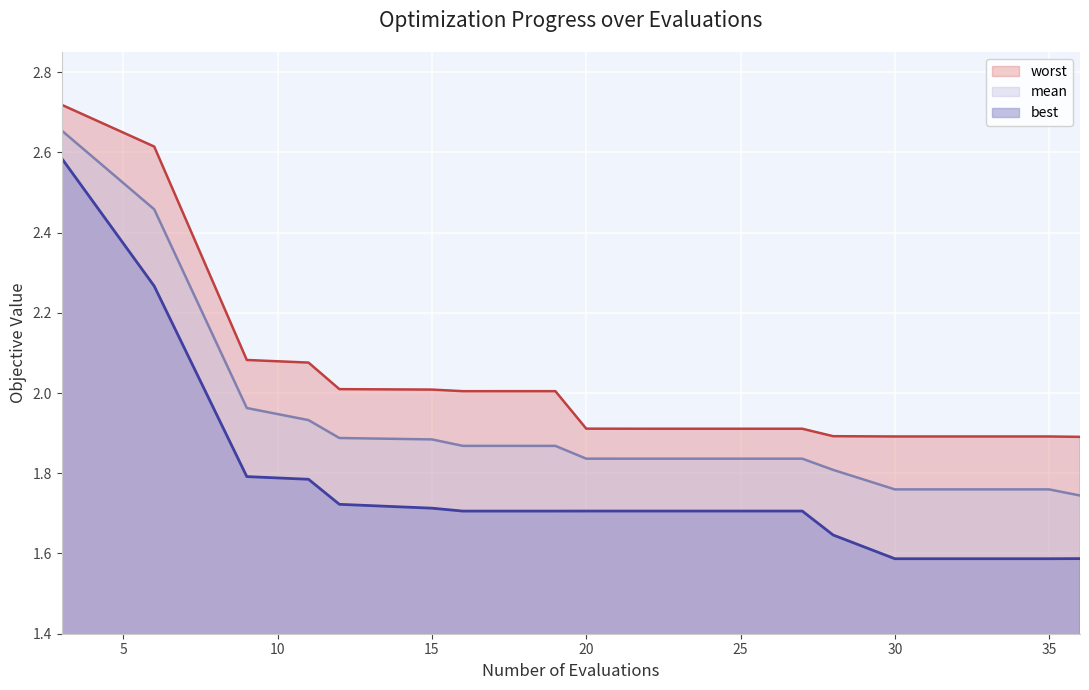

How many lines are shown in the chart?

3